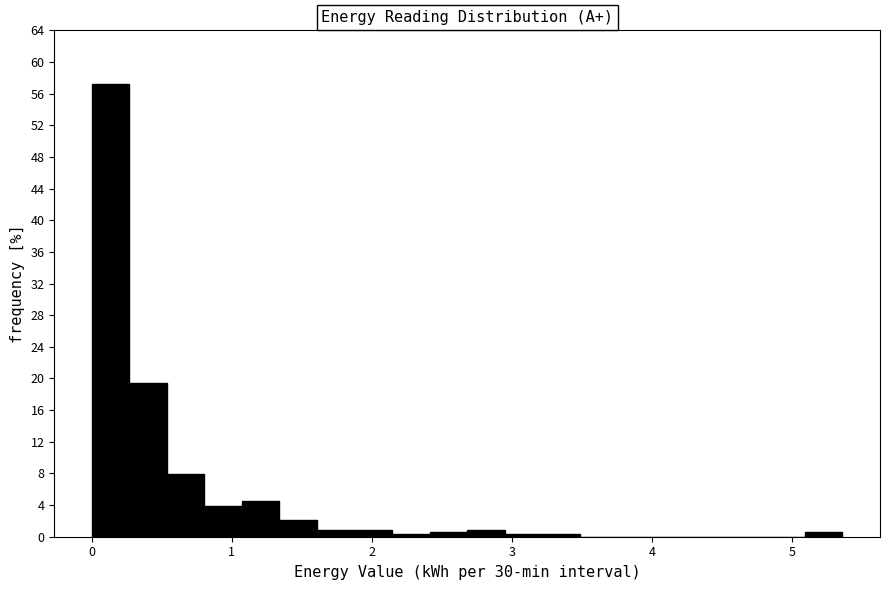

Around what value on the x-axis is the tallest bar? Give the approximate position of its centre, as read against the axis.

0.1